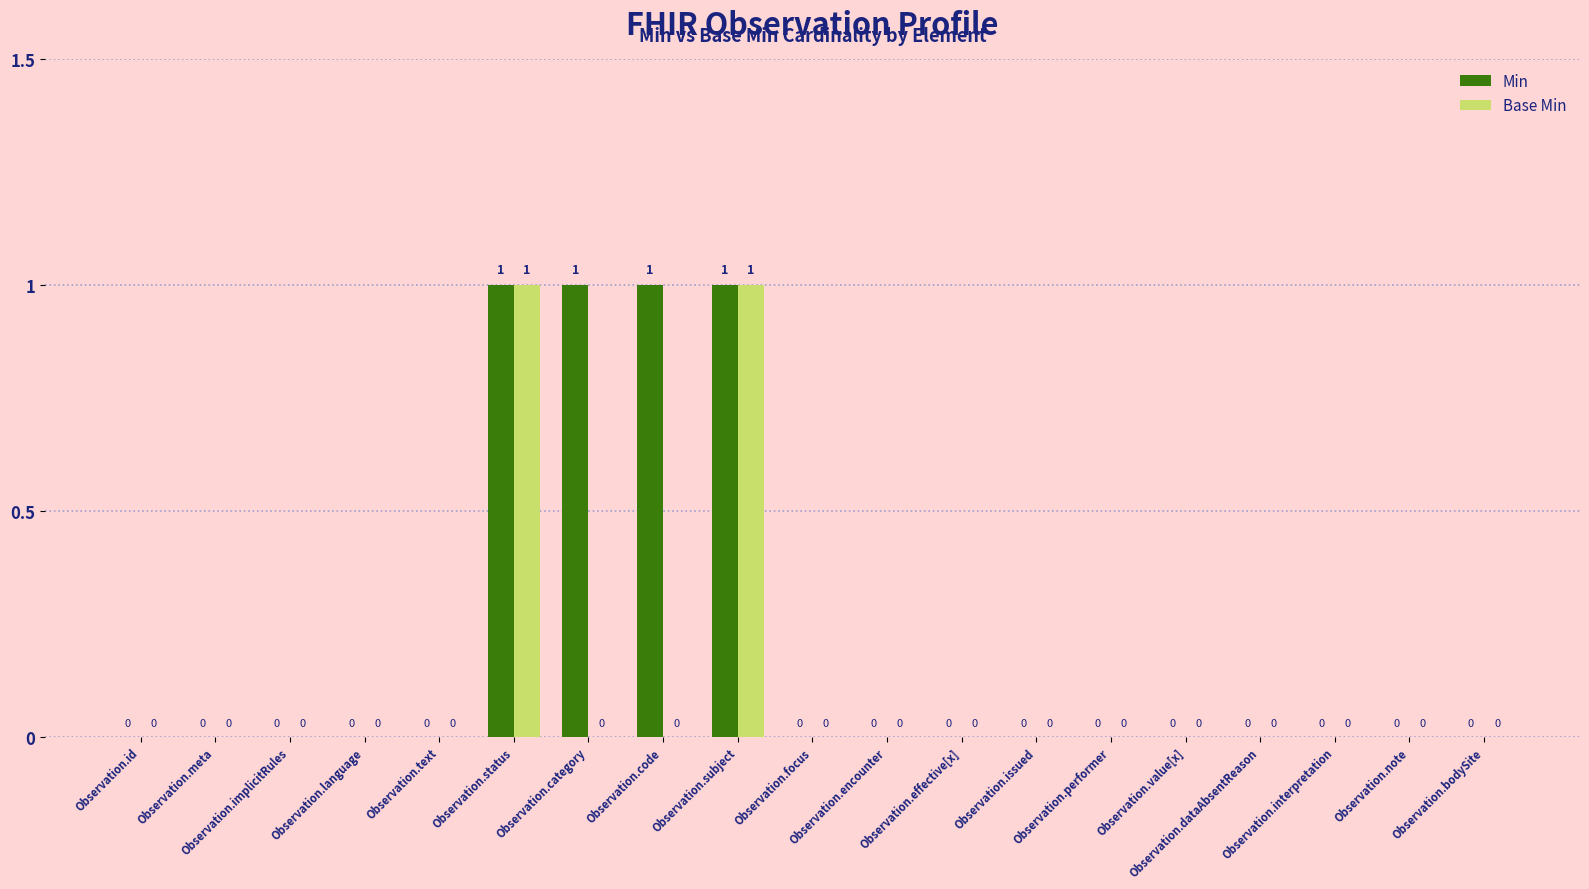

Which series has the largest total across all categories?

Min